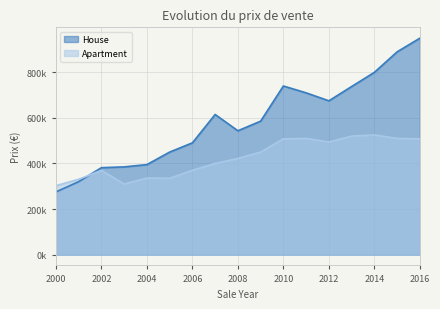

How many interior local peaks does the Apartment series have?

4